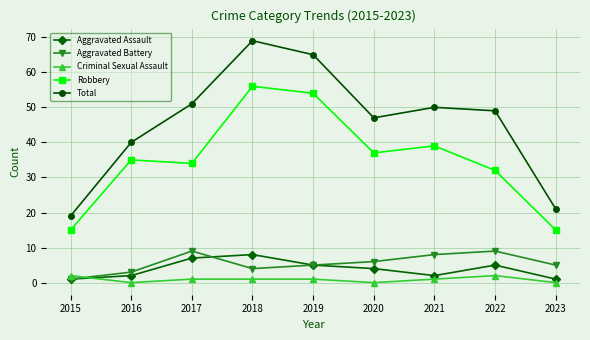

What is the highest value of the Total series?

69